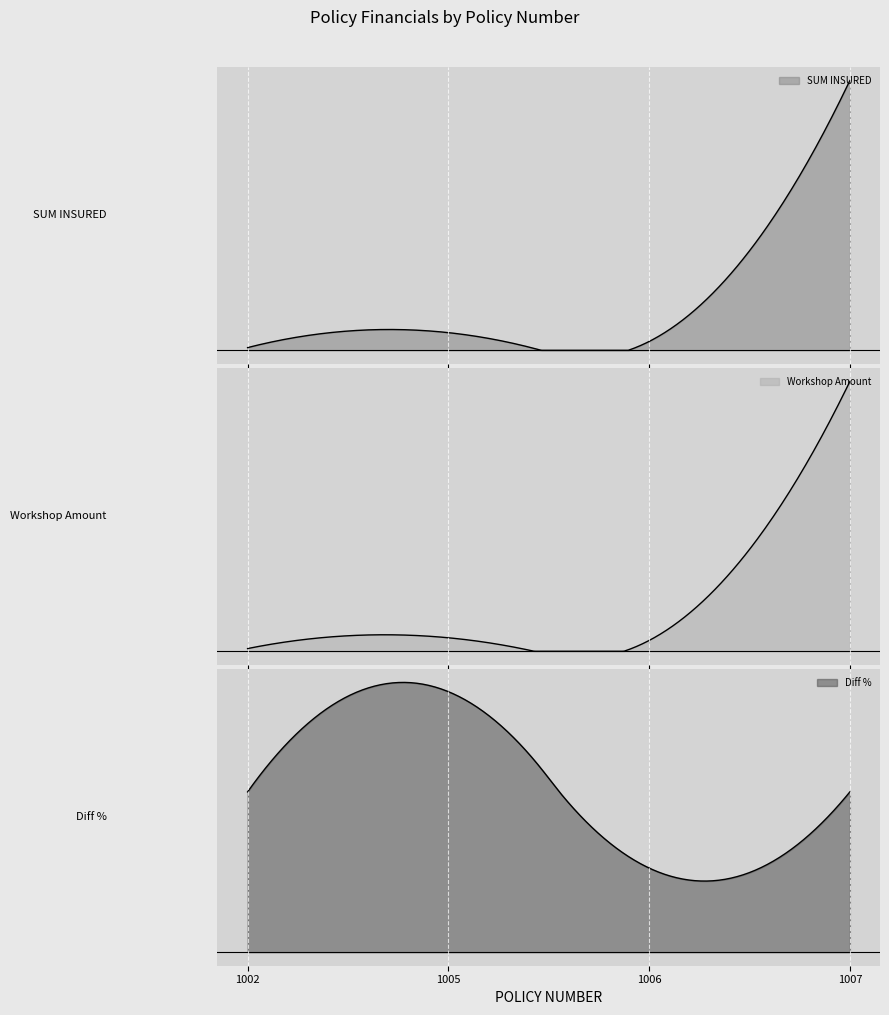

The SUM INSURED series shows 734769 at 1006. True or false?

False